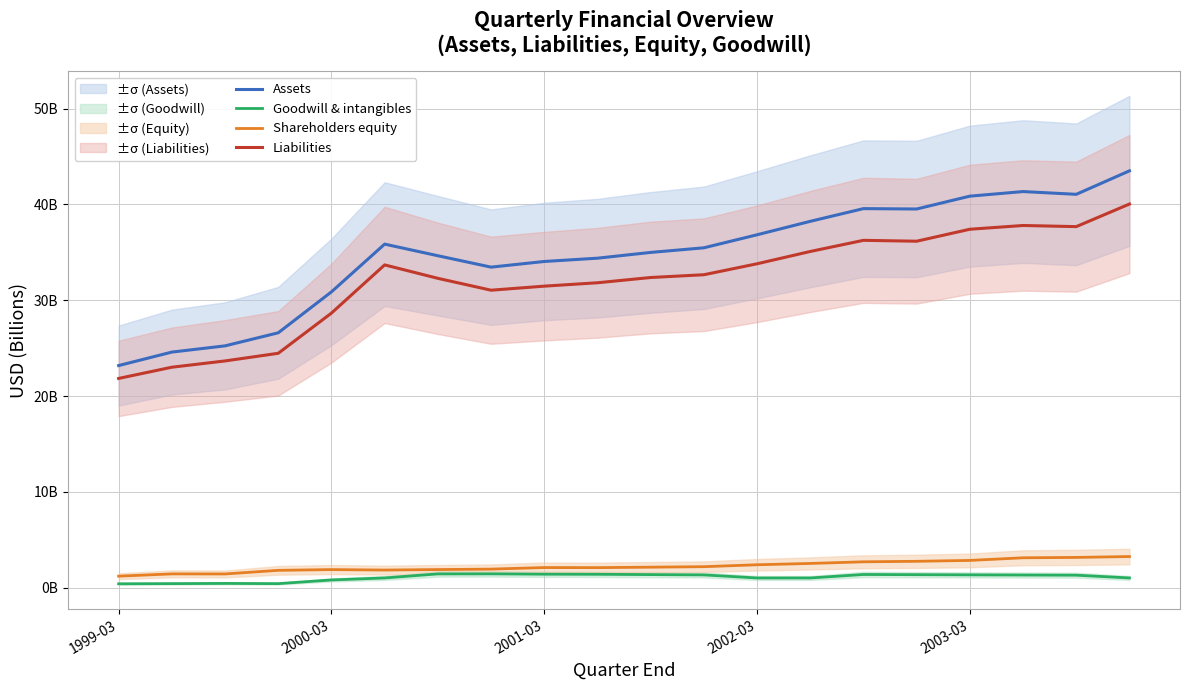

True or false: Goodwill & intangibles and Shareholders equity intersect in this chart.

False